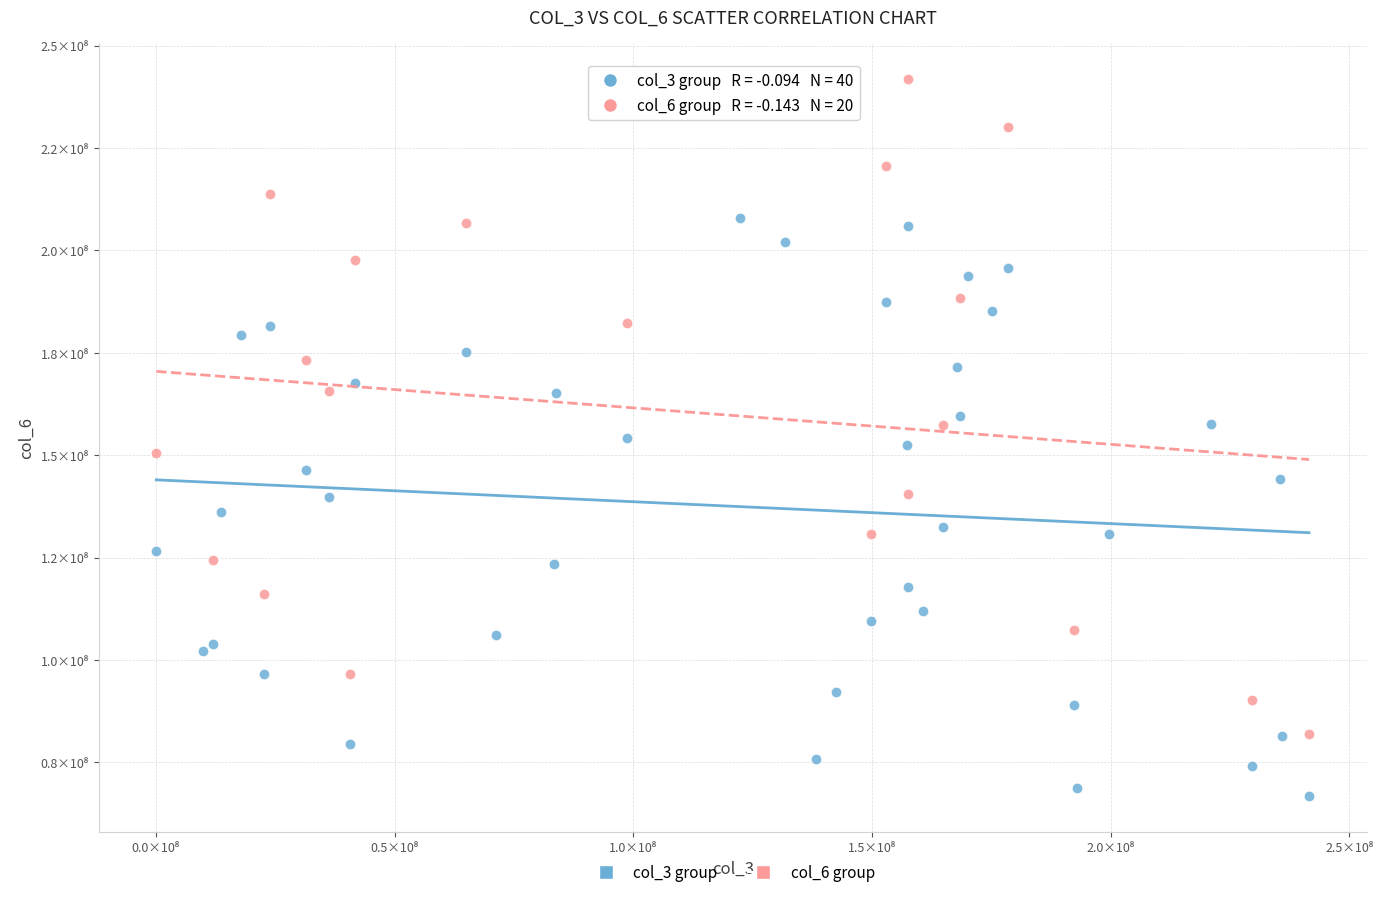

What are all the series names shown in the legend?

col_3 group, col_6 group